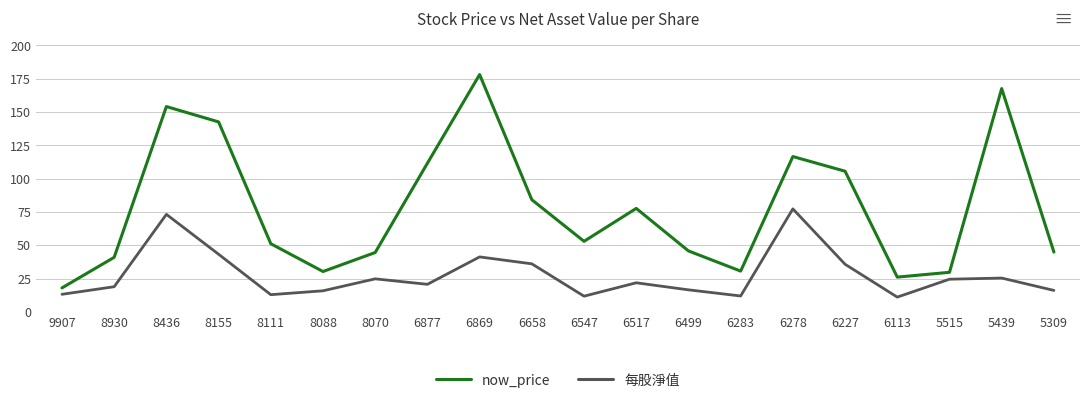

What is the difference between the now_price values at 8155 and 5439?

25.0